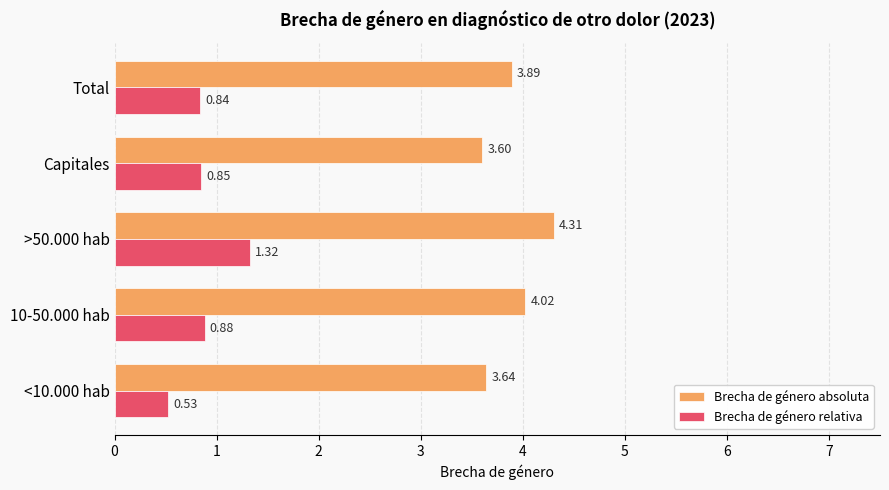

At which label is Brecha de género absoluta closest to 3?

Capitales